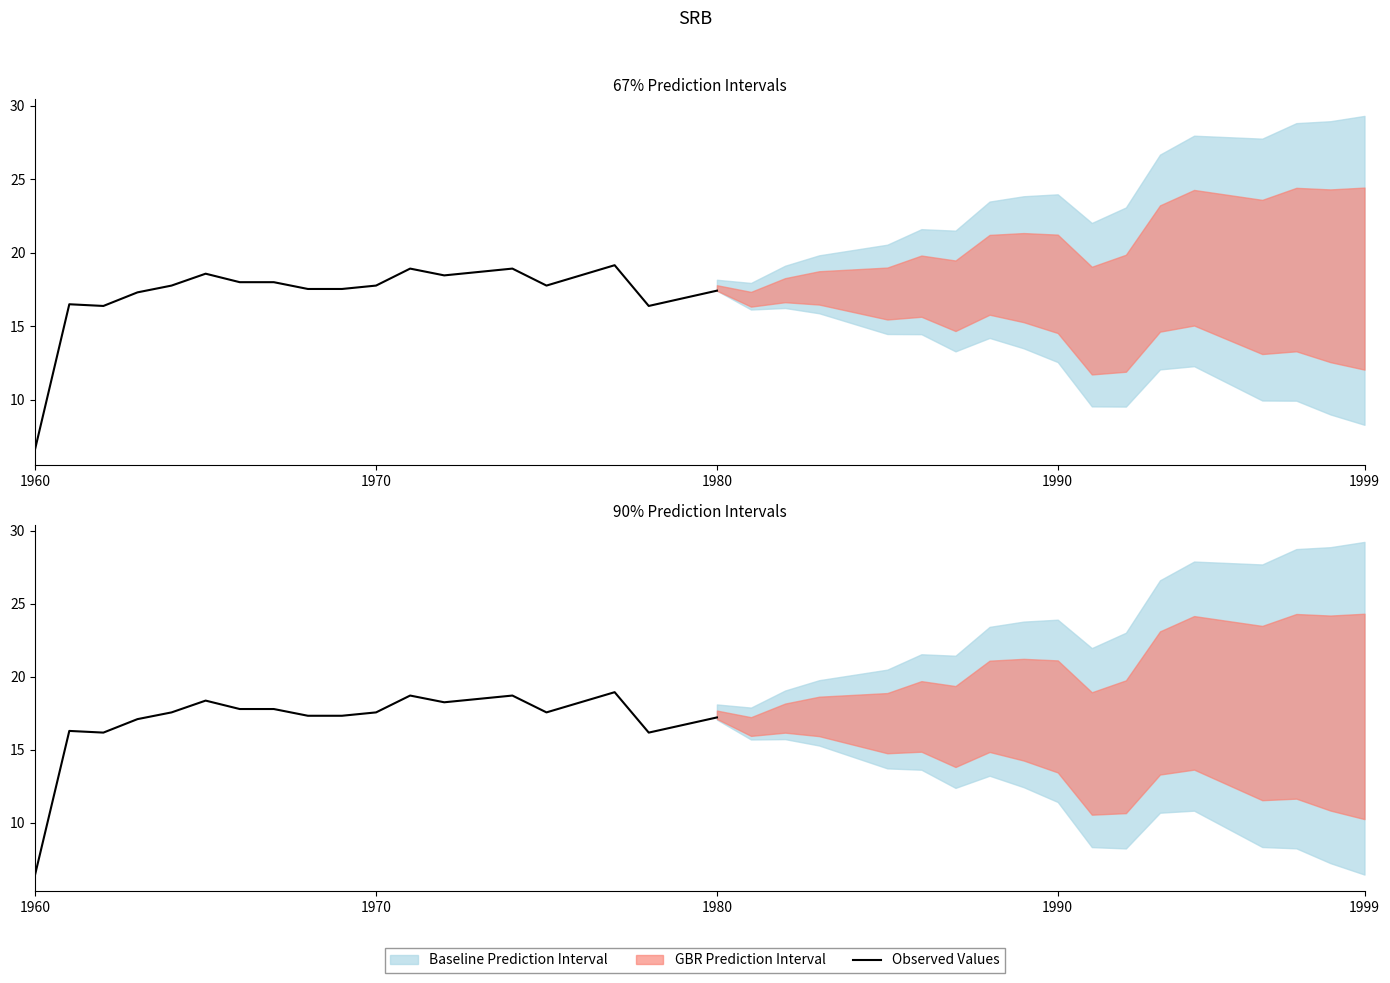

What is the average value?

17.1